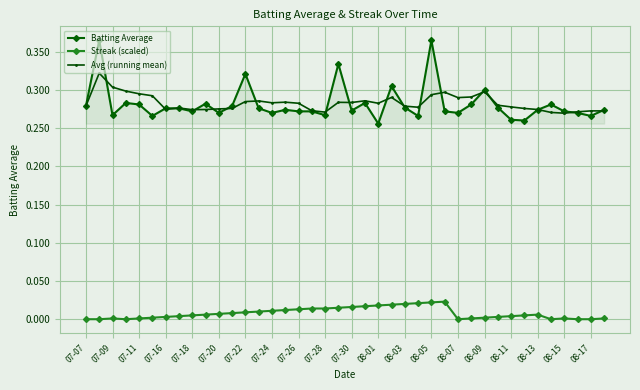

Count the number of data series in this chart.

3